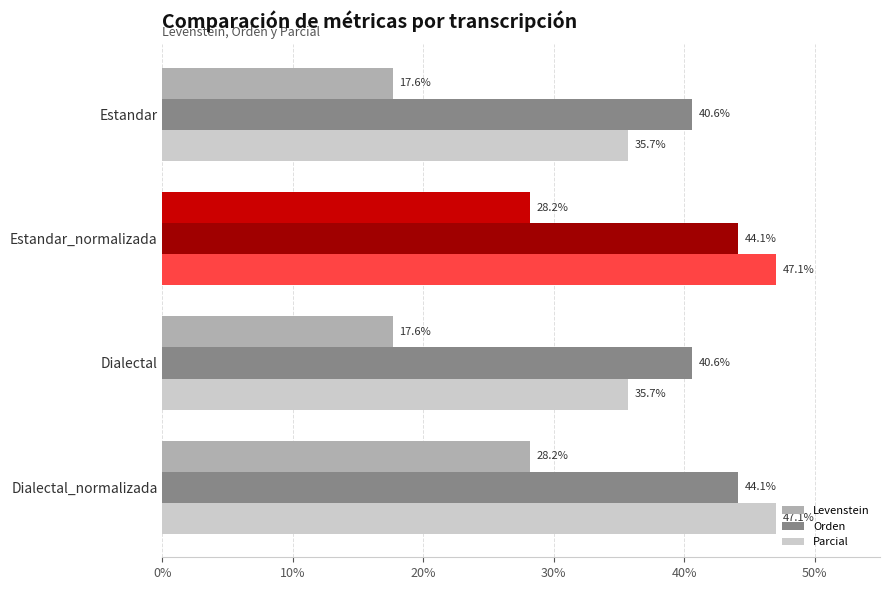

What is the difference between the maximum and minimum values in the Levenstein series?

10.6